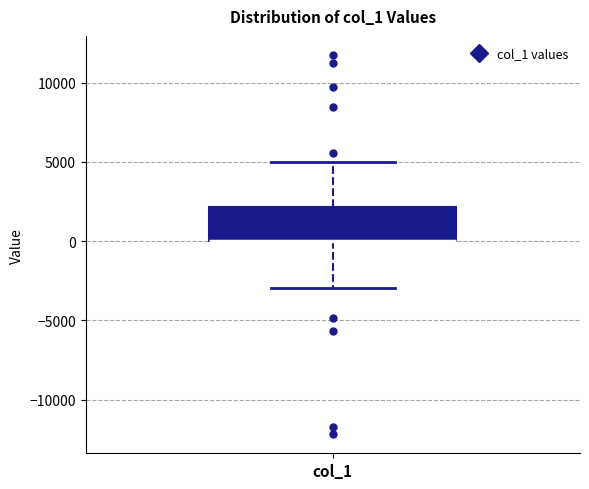

Transcribe this box plot: give where the median line is, the range the box spans, and where the two whiskers end, as read against the y-axis. The values are not printed on the chart, so give them approximately, as read against the axis.

median 0 (drawn on the box's lower edge), box 0 to 2000, whiskers -3000 to 5000